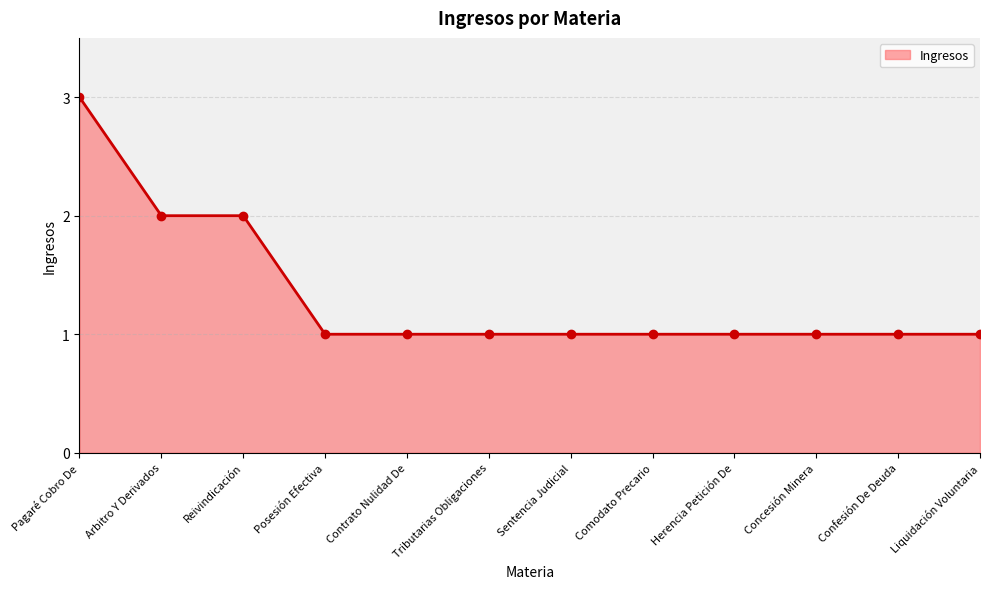

What is the change in value from Arbitro Y Derivados to Tributarias Obligaciones?

-1